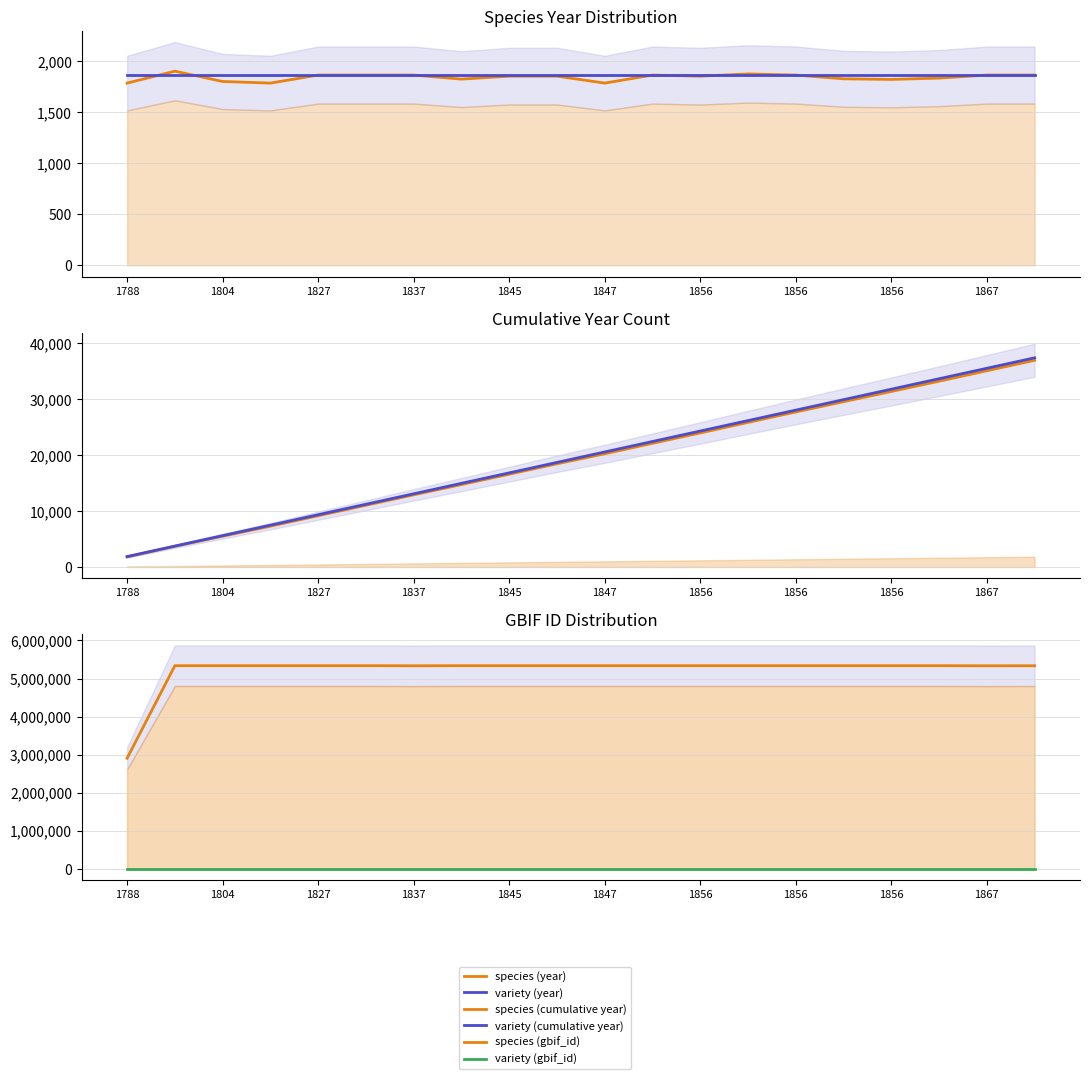

What is the total value across all series at 1837?

5355836